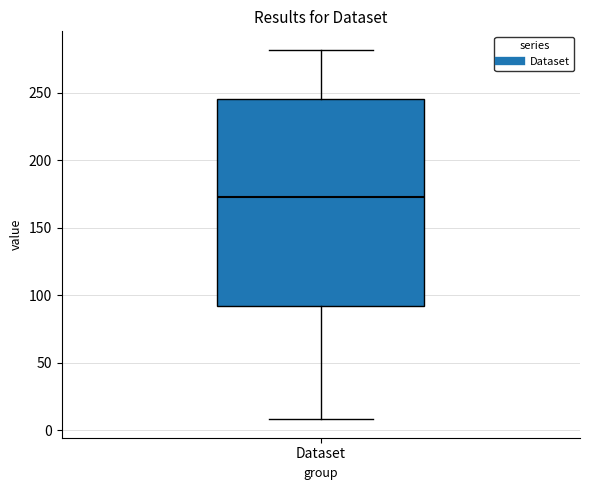

Where does the median line of the box for Dataset sit on the y-axis? The values are not printed on the chart, so give them approximately, as read against the axis.

175